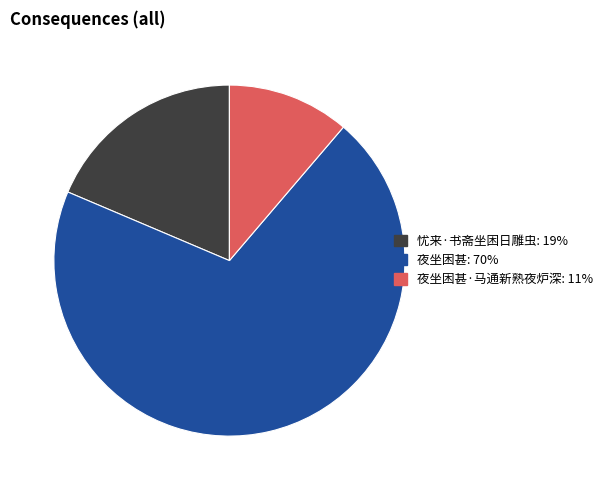

Is there any slice that represents more than half of the pie?

Yes